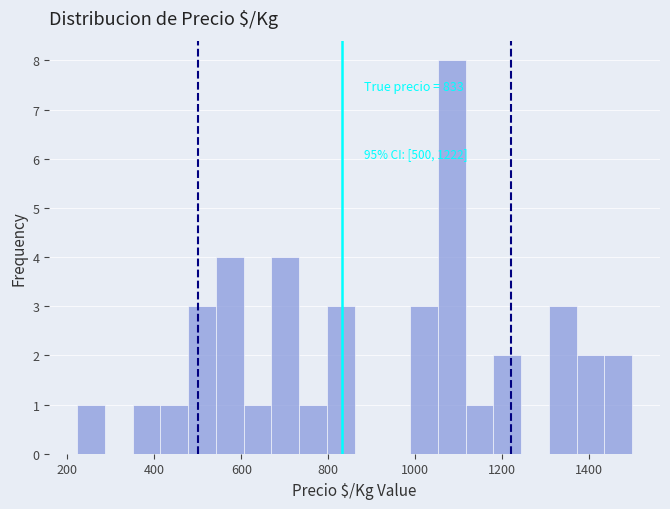

Around what value on the x-axis is the tallest bar? Give the approximate position of its centre, as read against the axis.

1080